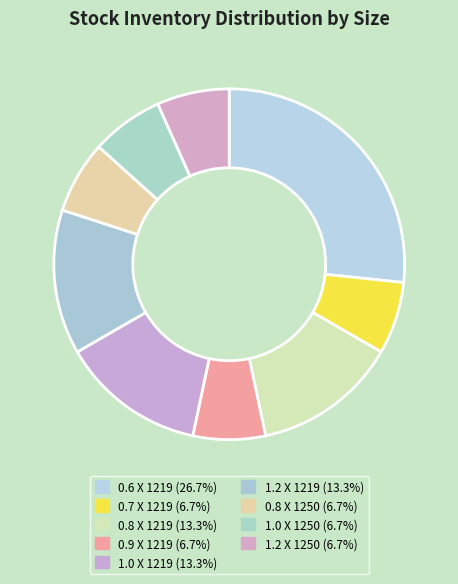

What is the largest slice in the pie chart?

0.6 X 1219